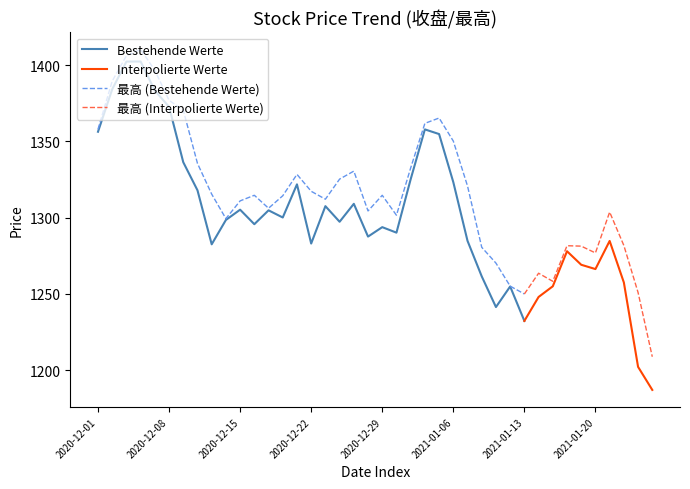

The value of Bestehende Werte at 2020-12-01 is 1356.4. True or false?

True